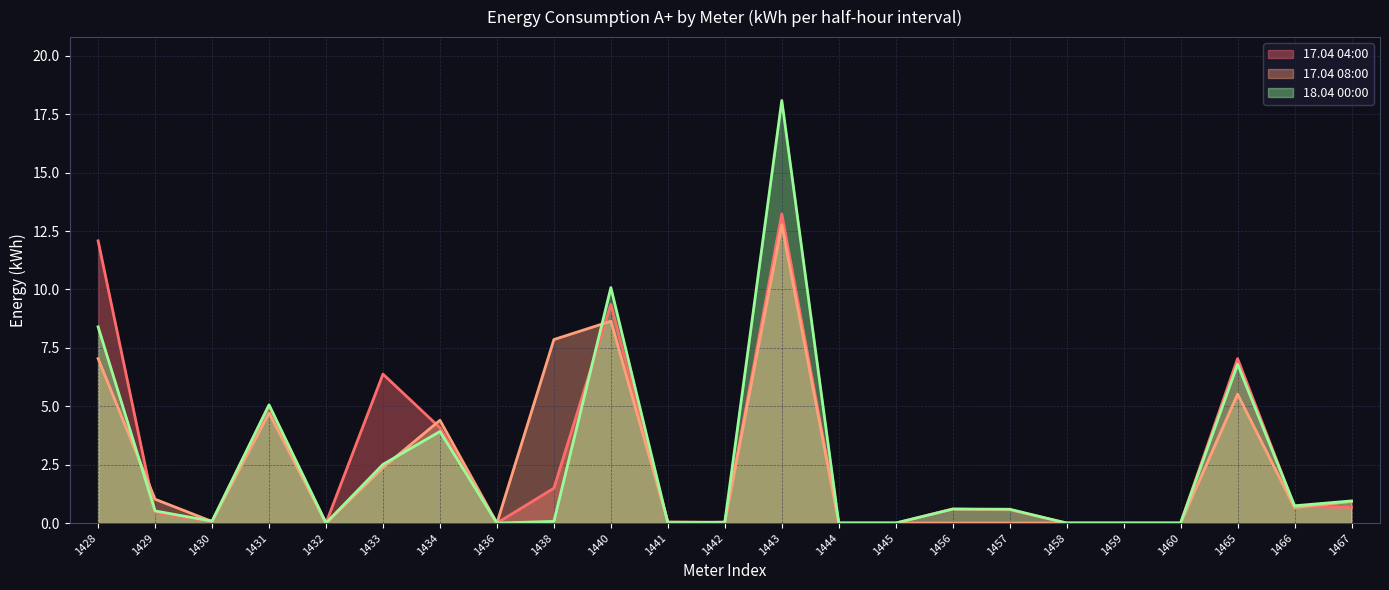

Reading left to right, extract all data points from this chart.

17.04 04:00: 12.1	0.4	0.1	5.0	0.0	6.4	4.1	0.0	1.5	9.4	0.0	0.0	13.2	0.0	0.0	0.6	0.6	0.0	0.0	0.0	7.0	0.7	0.7
17.04 08:00: 7.0	1.0	0.1	4.7	0.0	2.4	4.4	0.0	7.9	8.6	0.0	0.0	12.8	0.0	0.0	0.0	0.0	0.0	0.0	0.0	5.5	0.7	0.9
18.04 00:00: 8.4	0.5	0.1	5.1	0.0	2.5	3.9	0.0	0.1	10.1	0.0	0.0	18.1	0.0	0.0	0.6	0.6	0.0	0.0	0.0	6.8	0.7	0.9